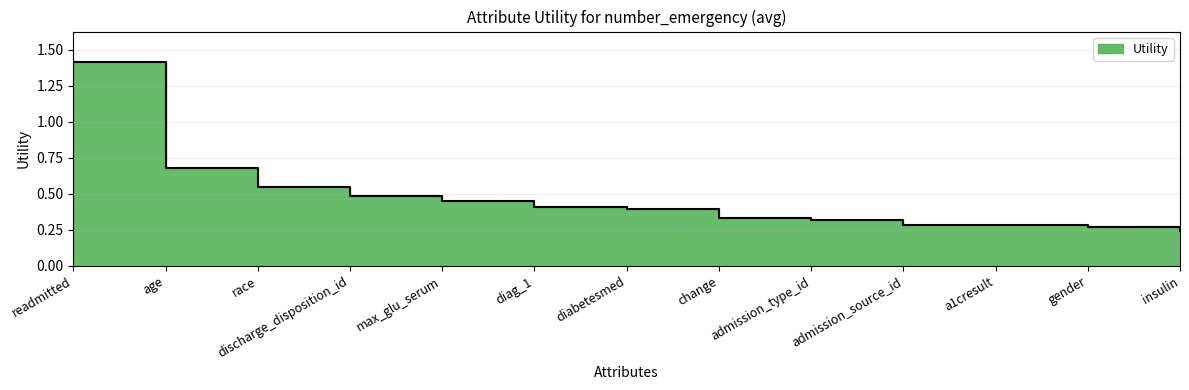

What is the value of the 10th point from the left?

0.3